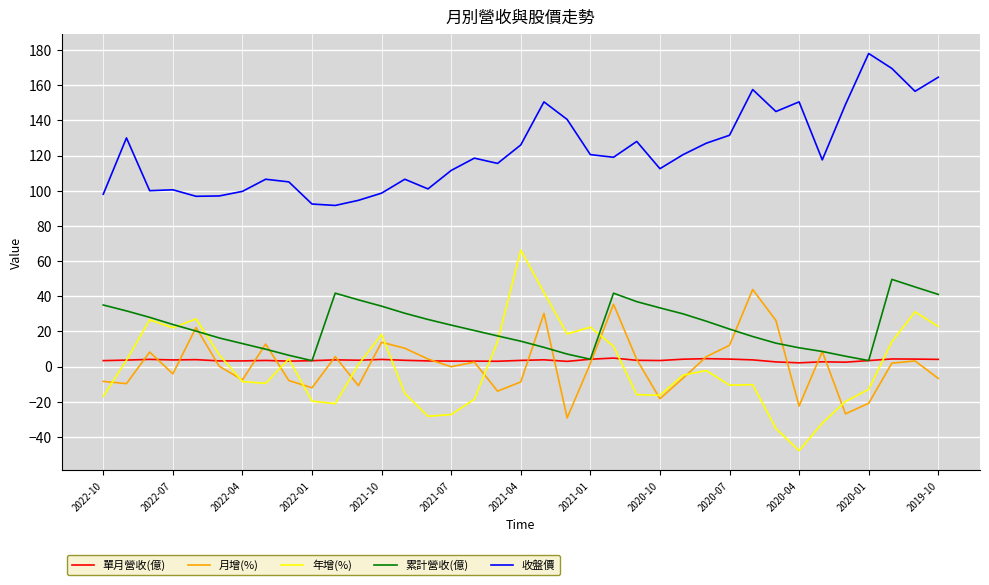

In 累計營收(億), how many points are lower than both neighbors (excluding endpoints)?

3